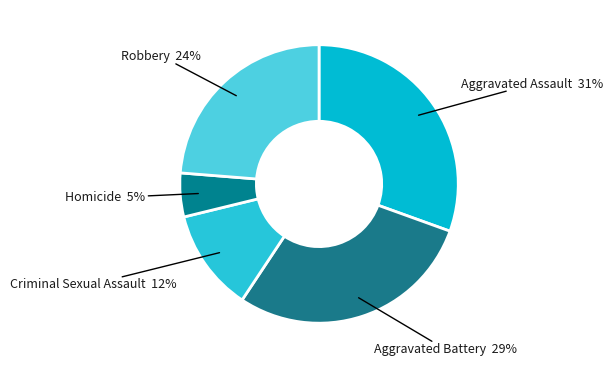

How many segments does this pie chart have?

5